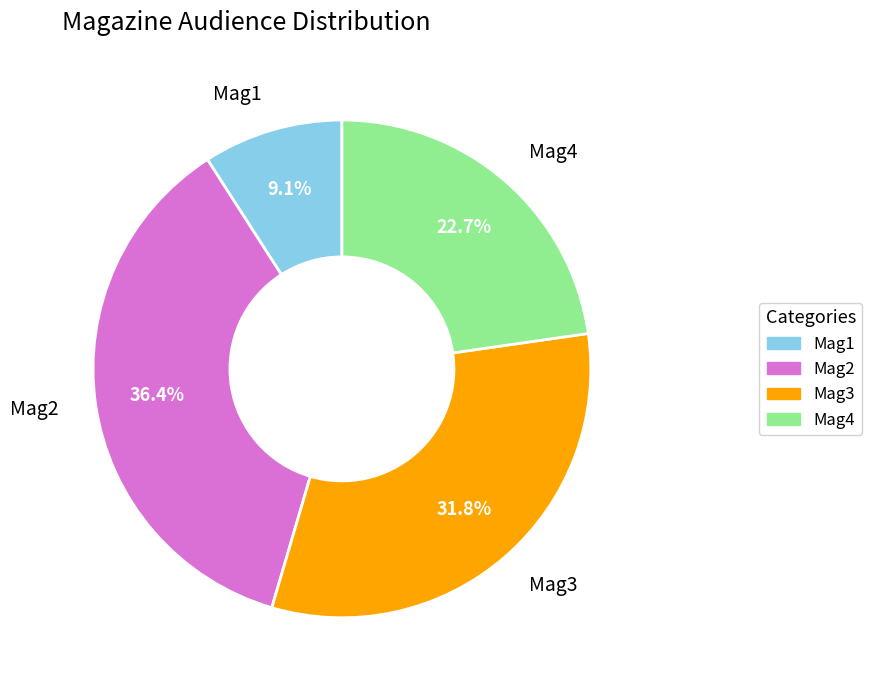

Does any single category account for the majority?

No